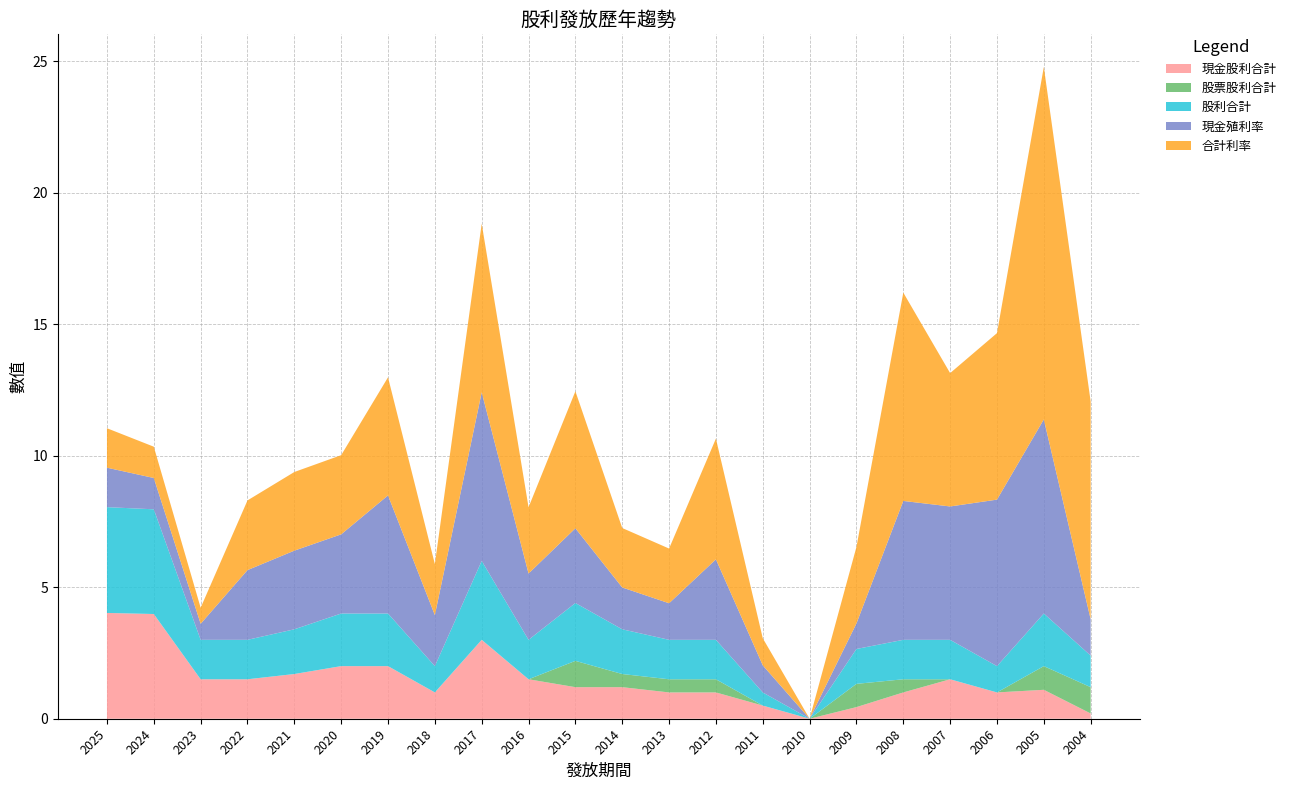

Reading left to right, transcribe all the data shown in this chart.

現金股利合計: 2025=4.0	2024=4.0	2023=1.5	2022=1.5	2021=1.7	2020=2.0	2019=2.0	2018=1.0	2017=3.0	2016=1.5	2015=1.2	2014=1.2	2013=1.0	2012=1.0	2011=0.5	2010=0.0	2009=0.4	2008=1.0	2007=1.5	2006=1.0	2005=1.1	2004=0.2
股票股利合計: 2025=0.0	2024=0.0	2023=0.0	2022=0.0	2021=0.0	2020=0.0	2019=0.0	2018=0.0	2017=0.0	2016=0.0	2015=1.0	2014=0.5	2013=0.5	2012=0.5	2011=0.0	2010=0.0	2009=0.9	2008=0.5	2007=0.0	2006=0.0	2005=0.9	2004=1.0
股利合計: 2025=4.0	2024=4.0	2023=1.5	2022=1.5	2021=1.7	2020=2.0	2019=2.0	2018=1.0	2017=3.0	2016=1.5	2015=2.2	2014=1.7	2013=1.5	2012=1.5	2011=0.5	2010=0.0	2009=1.3	2008=1.5	2007=1.5	2006=1.0	2005=2.0	2004=1.2
現金殖利率: 2025=1.5	2024=1.2	2023=0.6	2022=2.6	2021=3.0	2020=3.0	2019=4.5	2018=1.9	2017=6.4	2016=2.5	2015=2.8	2014=1.6	2013=1.4	2012=3.1	2011=1.0	2010=0.0	2009=1.0	2008=5.3	2007=5.1	2006=6.3	2005=7.4	2004=1.4
合計利率: 2025=1.5	2024=1.2	2023=0.6	2022=2.6	2021=3.0	2020=3.0	2019=4.5	2018=1.9	2017=6.4	2016=2.5	2015=5.2	2014=2.3	2013=2.1	2012=4.6	2011=1.0	2010=0.0	2009=2.9	2008=7.9	2007=5.1	2006=6.3	2005=13.4	2004=8.3